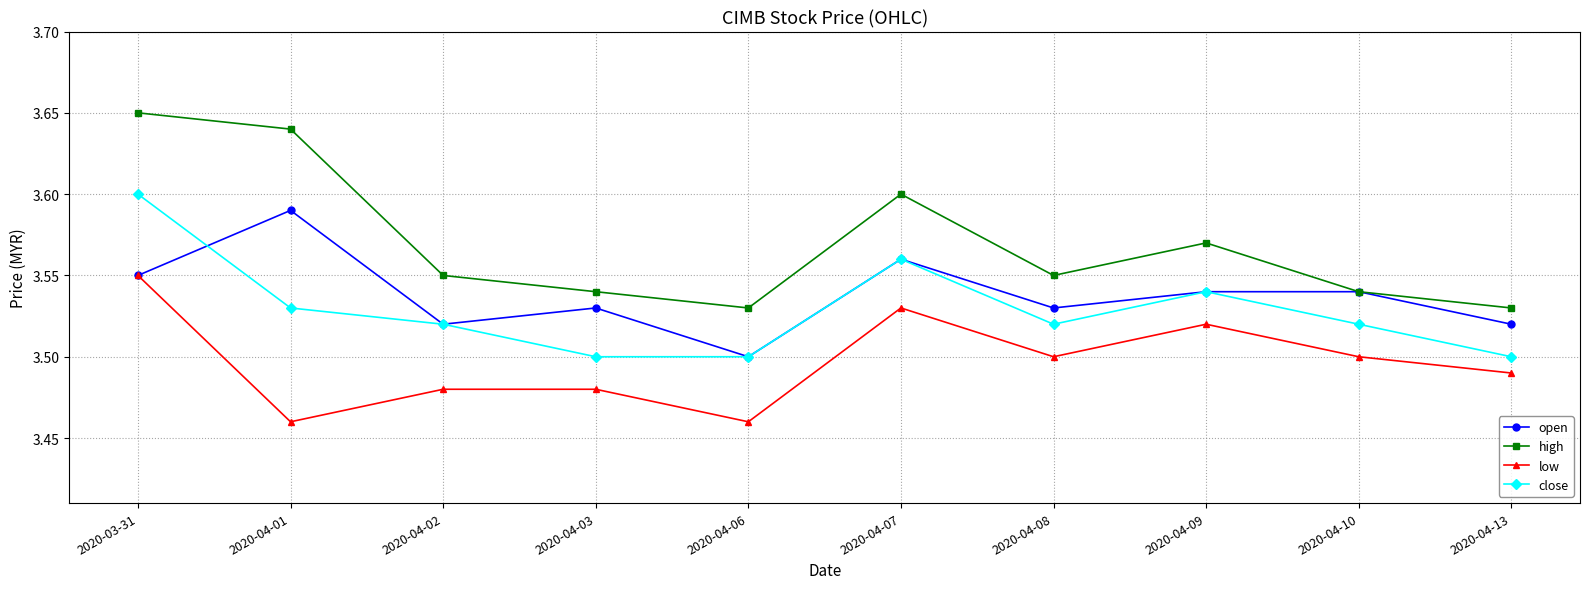

List the series in order of their peak value, lowest first.

low, open, close, high